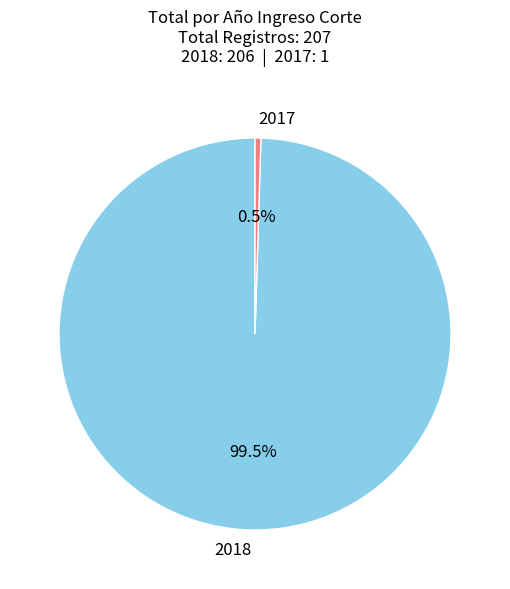

What is the largest slice in the pie chart?

2018